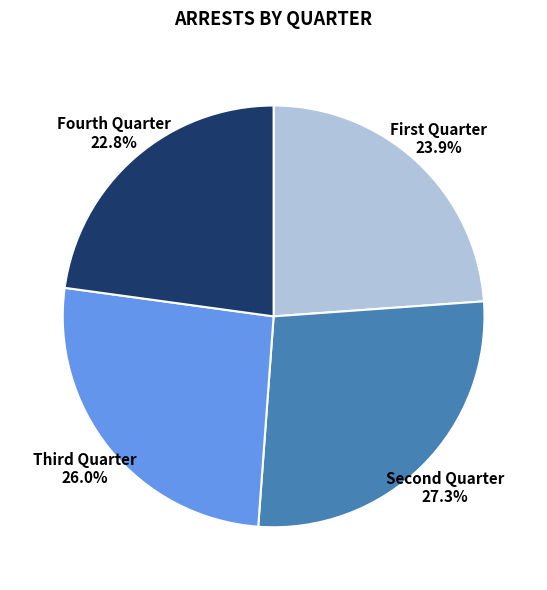

Which category has the smallest portion of the pie?

Fourth Quarter